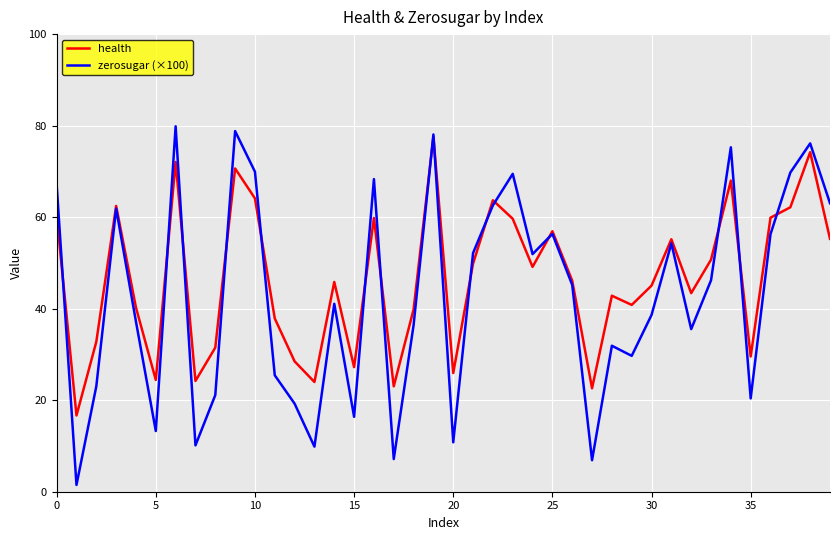

Which series has the largest range (max minus min)?

zerosugar (×100)